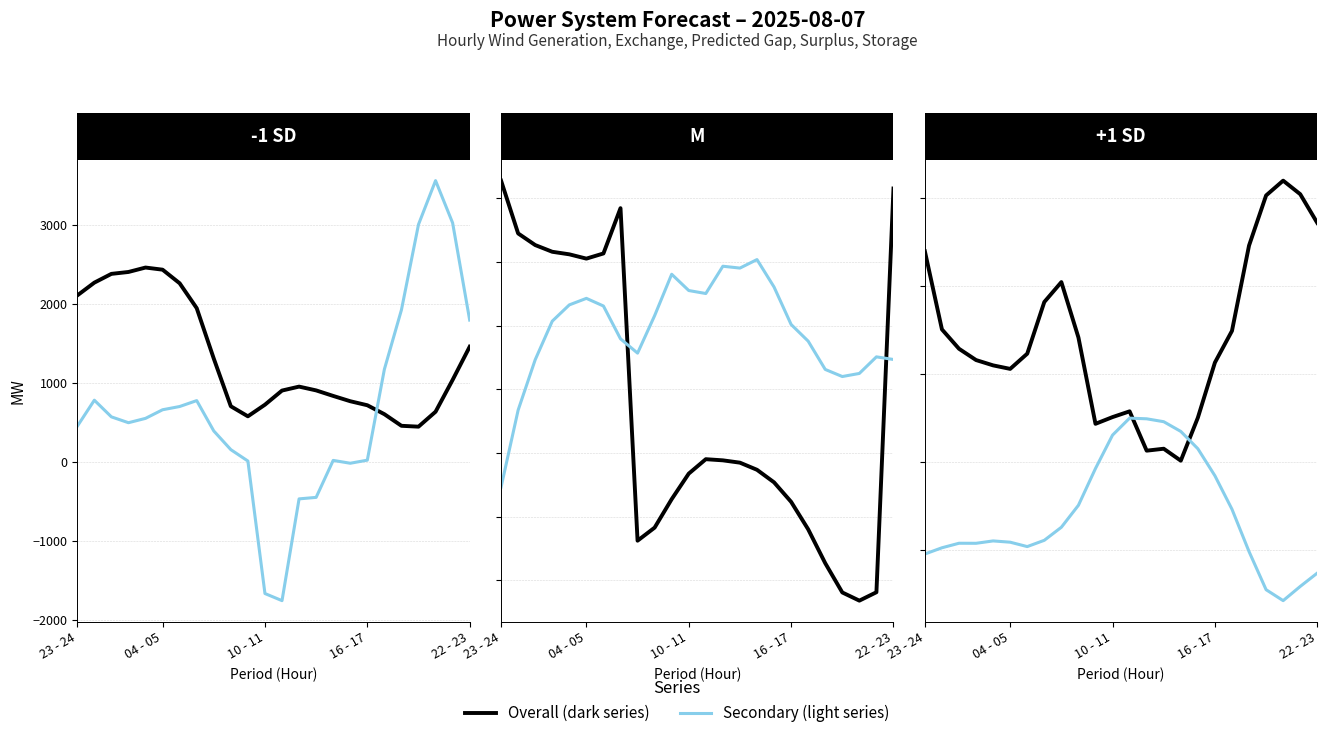

What is the difference between the Overall values at 8 and 20?

1972